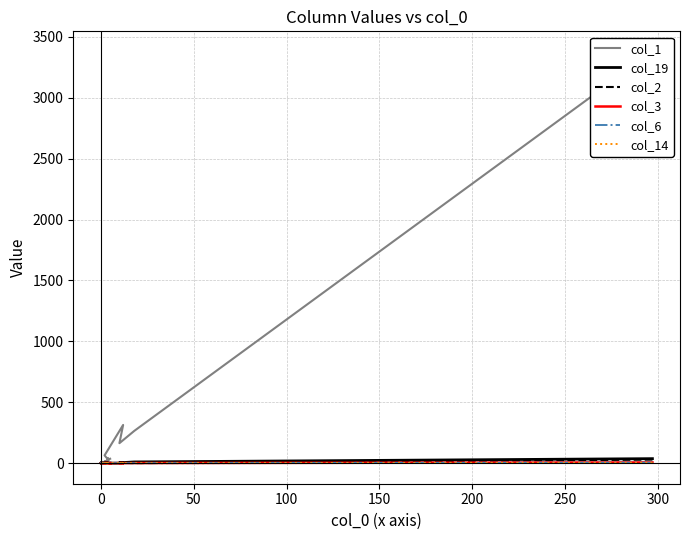

What is the label of the 8th point from the left?

300